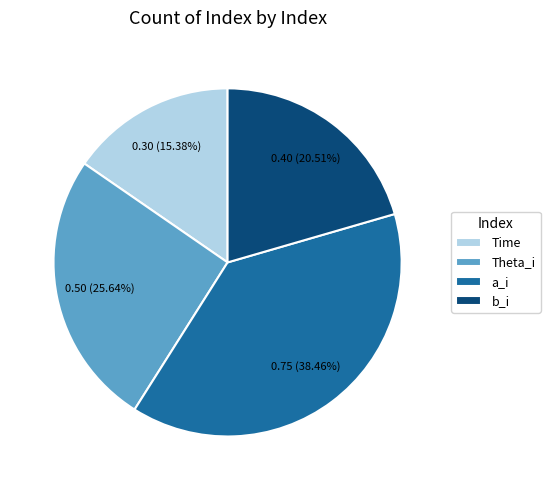

What is the total percentage of a_i and Time?

53.8%